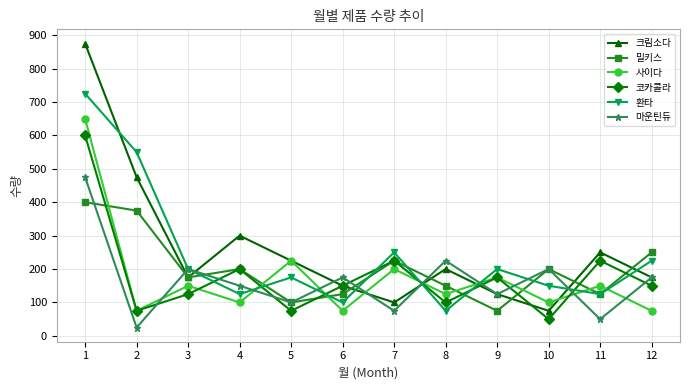

Rank the series at 1 from lowest to highest value.

밀키스, 마운틴듀, 코카콜라, 사이다, 환타, 크림소다